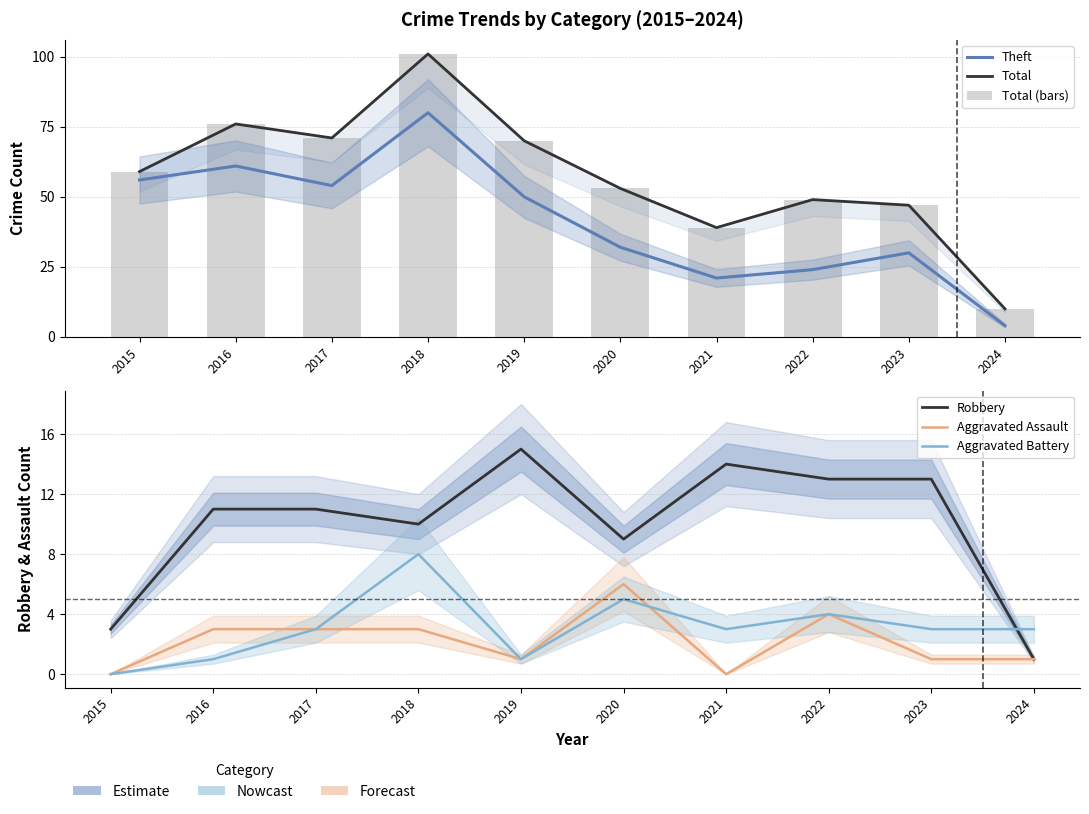

Which category has the highest value in the Robbery series?

2019